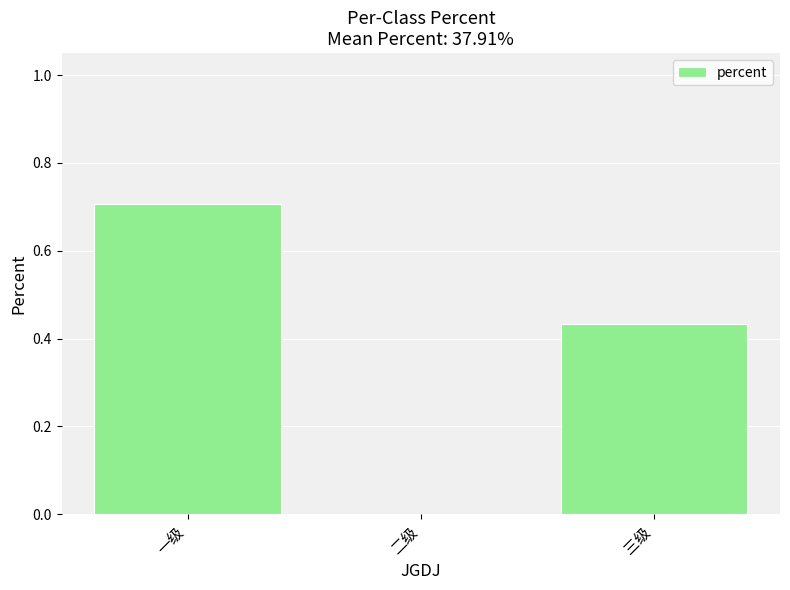

What is the sum of the values at 一级 and 二级?

0.7